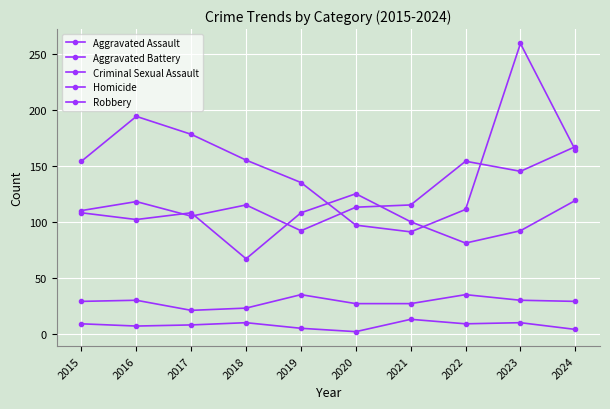

How many categories are shown in the chart?

10